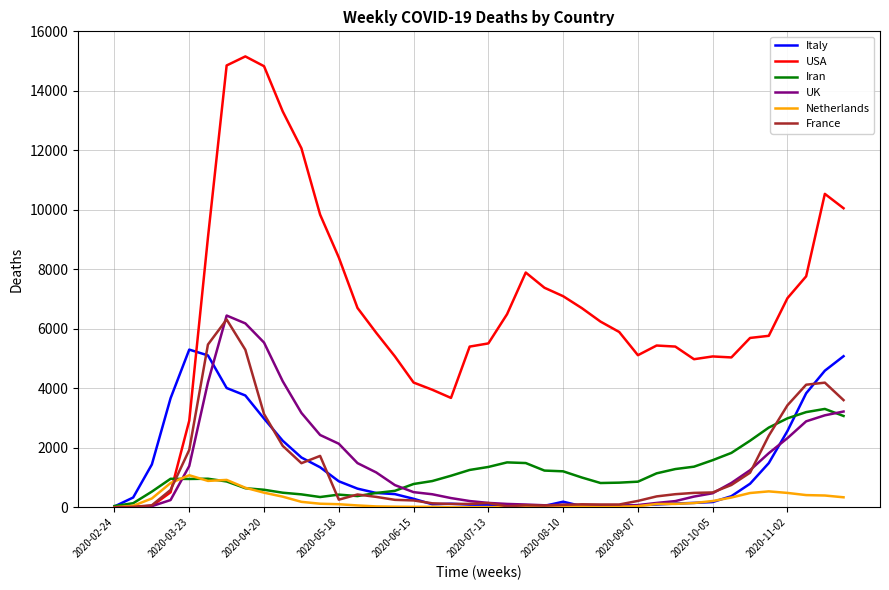

Which series has the largest total across all categories?

USA